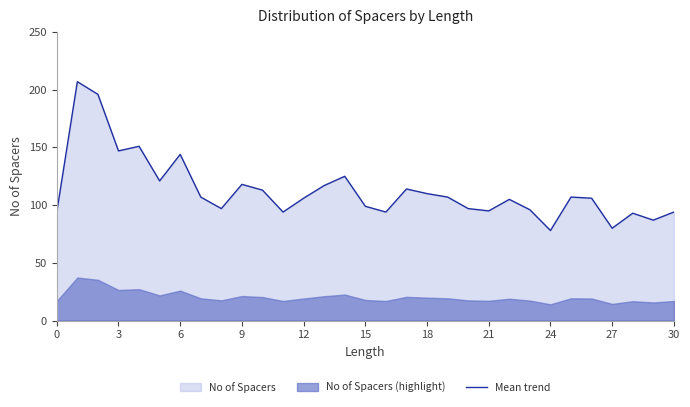

The value of Mean trend at 27 is 141. True or false?

False